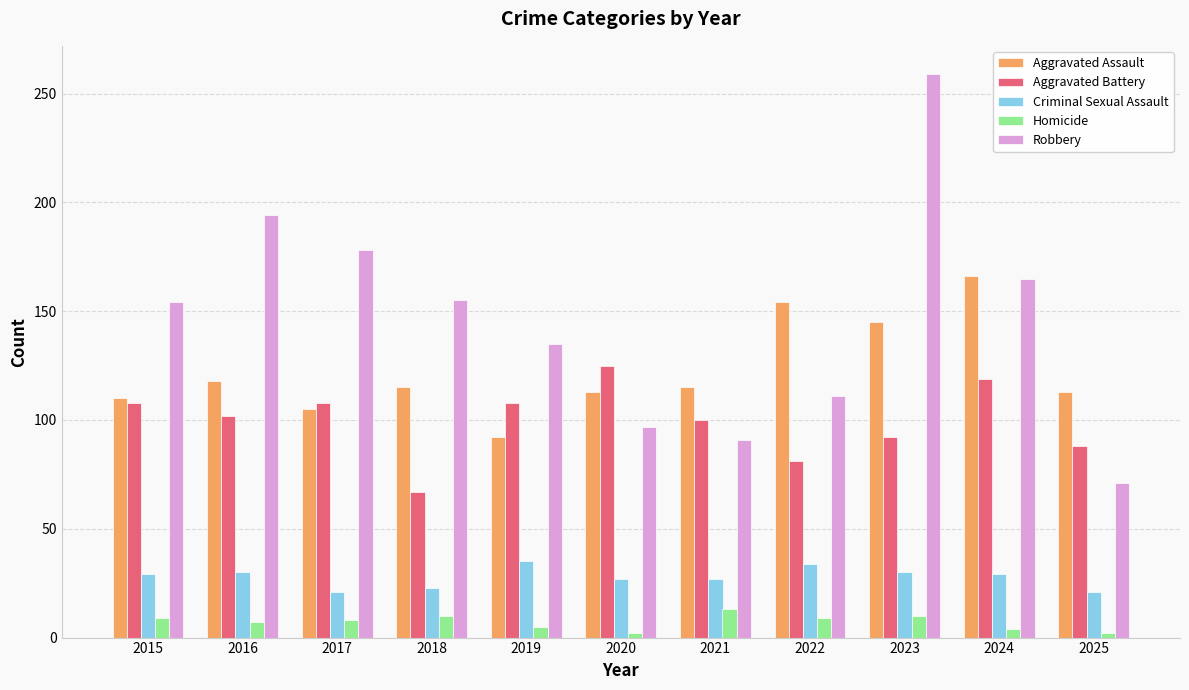

Which series has the widest spread of values?

Robbery